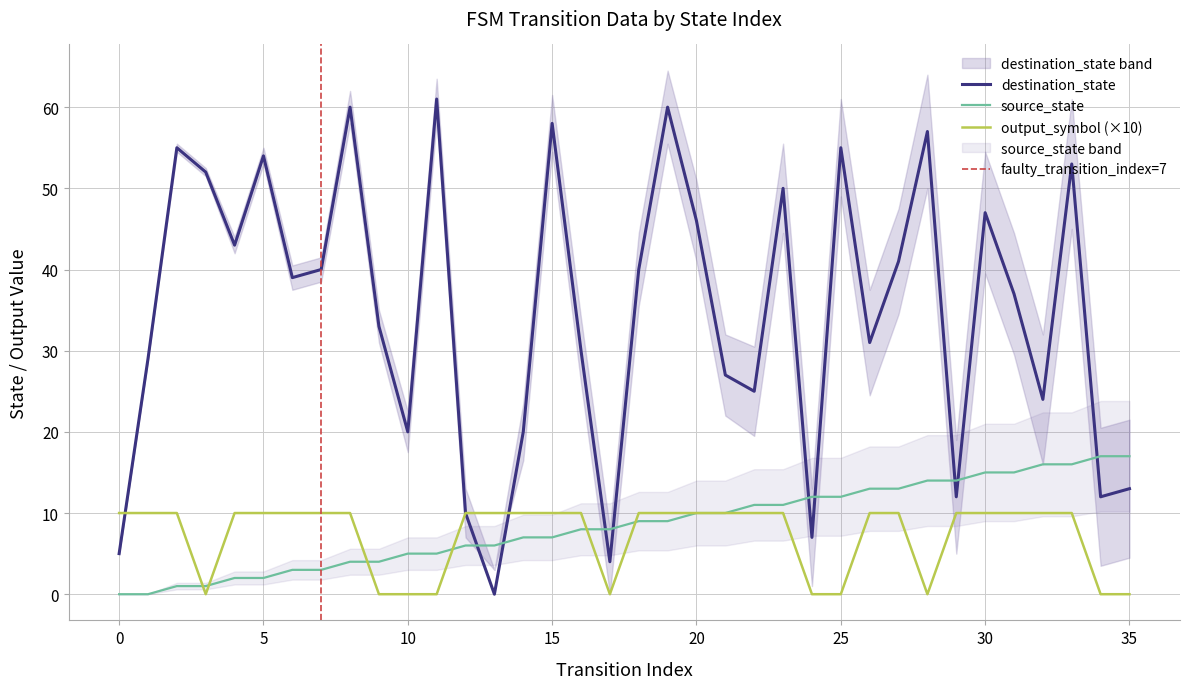

Count the output_symbol values in the range 0 to 10.

36